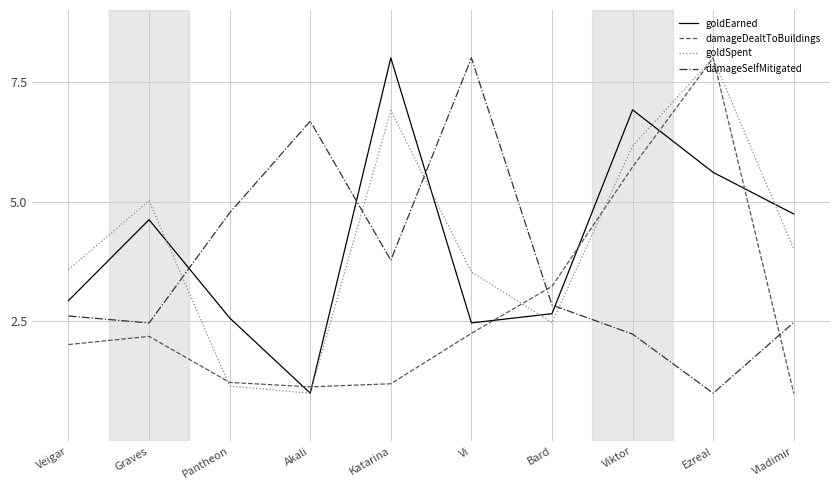

What is the spread (max minus min) of values at Bard?

0.8